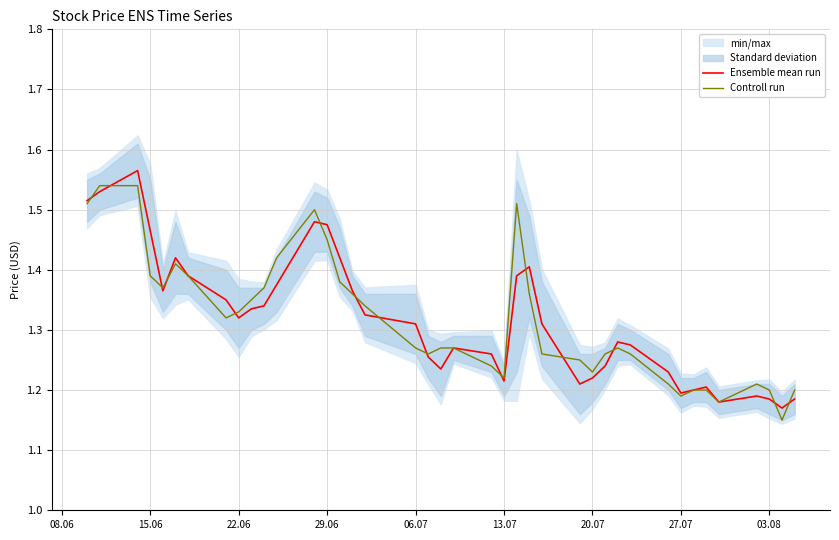

In Ensemble mean run, how many points are lower than both neighbors (excluding endpoints)?

8